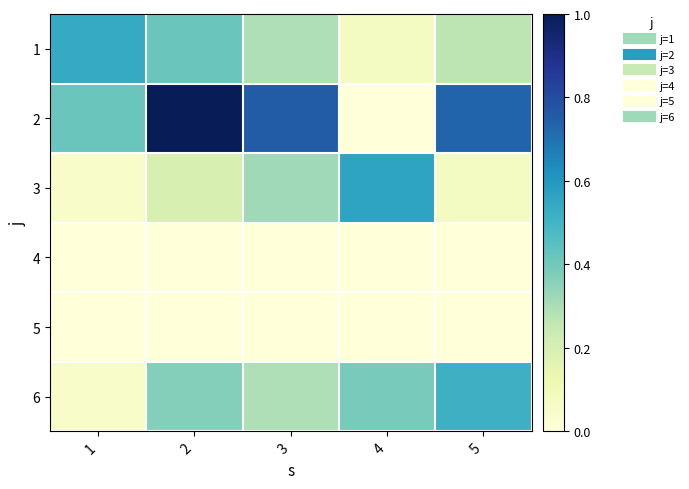

Count the number of data series in this chart.

6